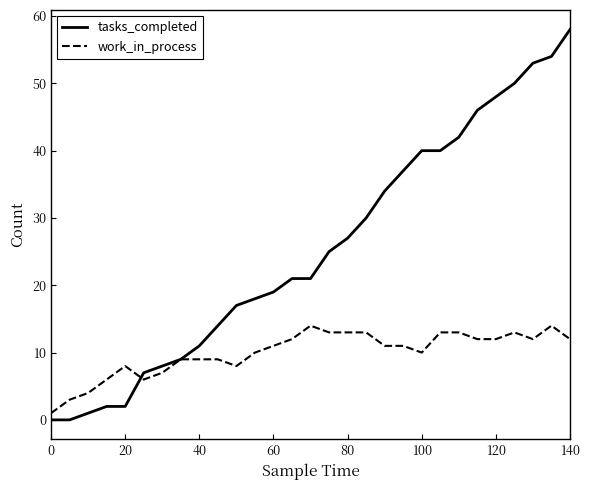

Which series has the largest range (max minus min)?

tasks_completed